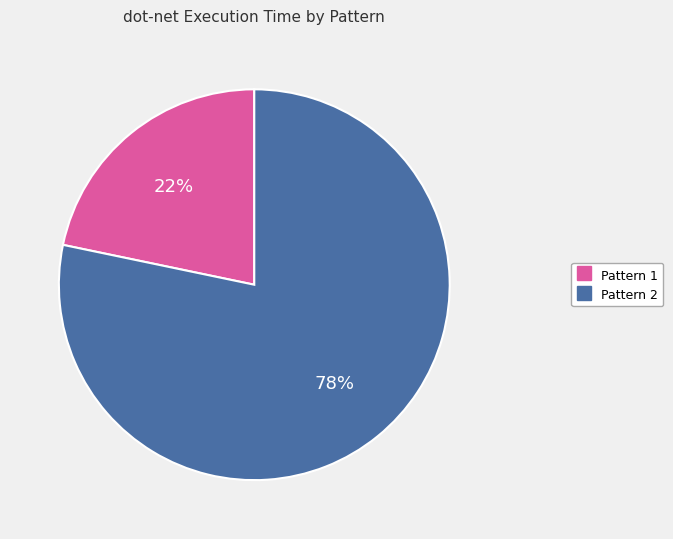

Does any single category account for the majority?

Yes